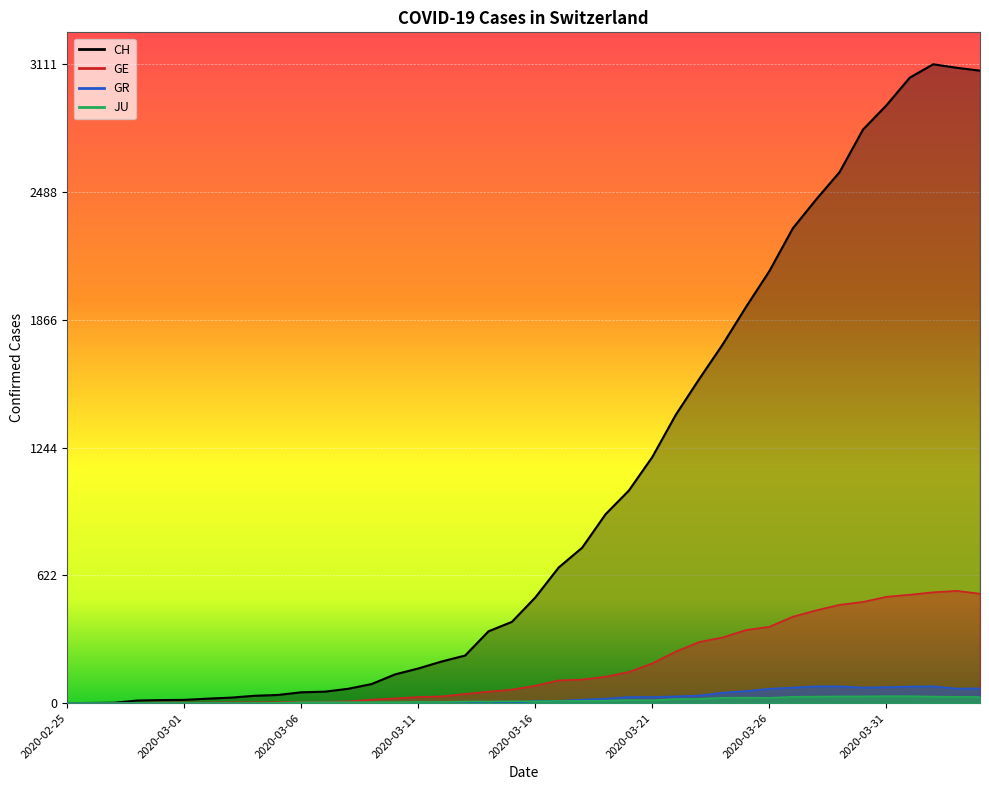

Rank the series at 2020-03-24 from lowest to highest value.

JU, GR, GE, CH